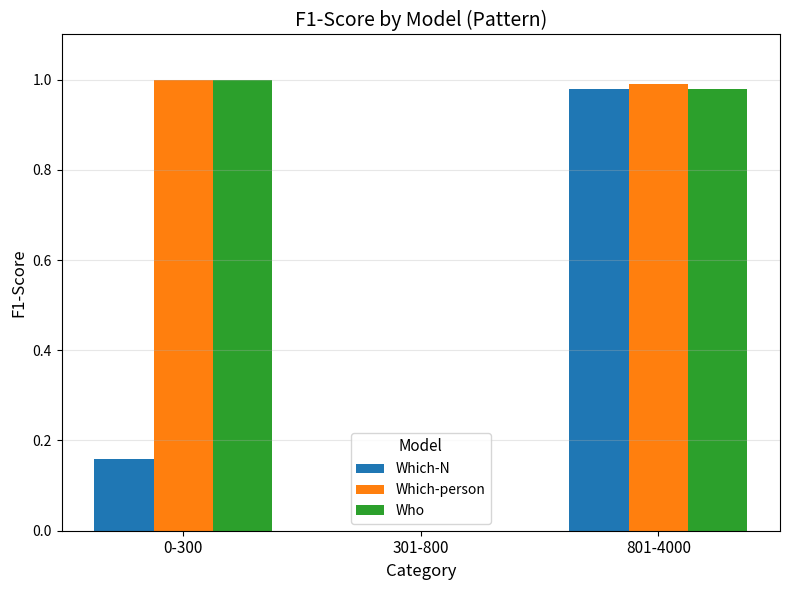

True or false: Which-N has a value of 0.6 at 801-4000.

False